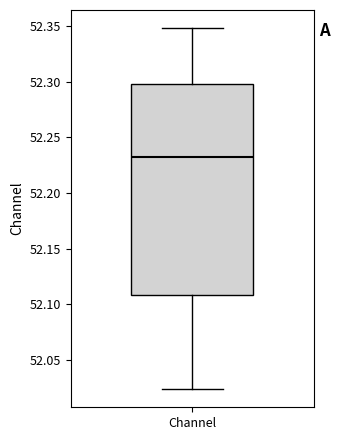

Transcribe this box plot: give where the median line is, the range the box spans, and where the two whiskers end, as read against the y-axis. The values are not printed on the chart, so give them approximately, as read against the axis.

median 52.230, box 52.110 to 52.300, whiskers 52.025 to 52.350